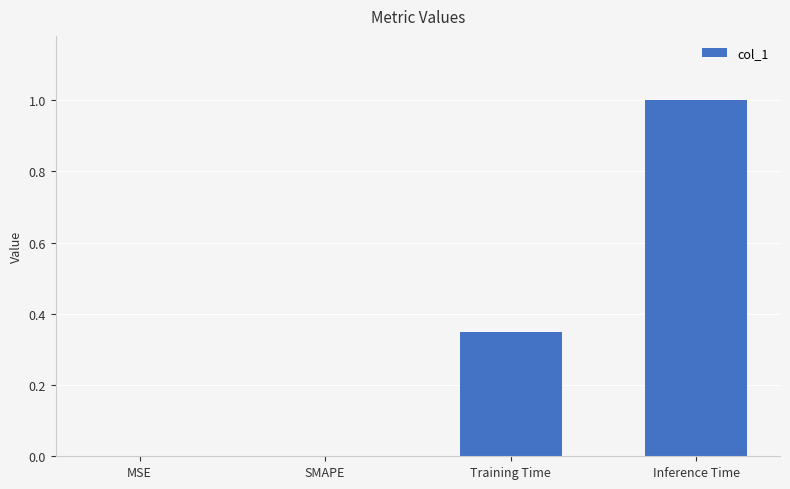

What is the sum of all values?

1.3